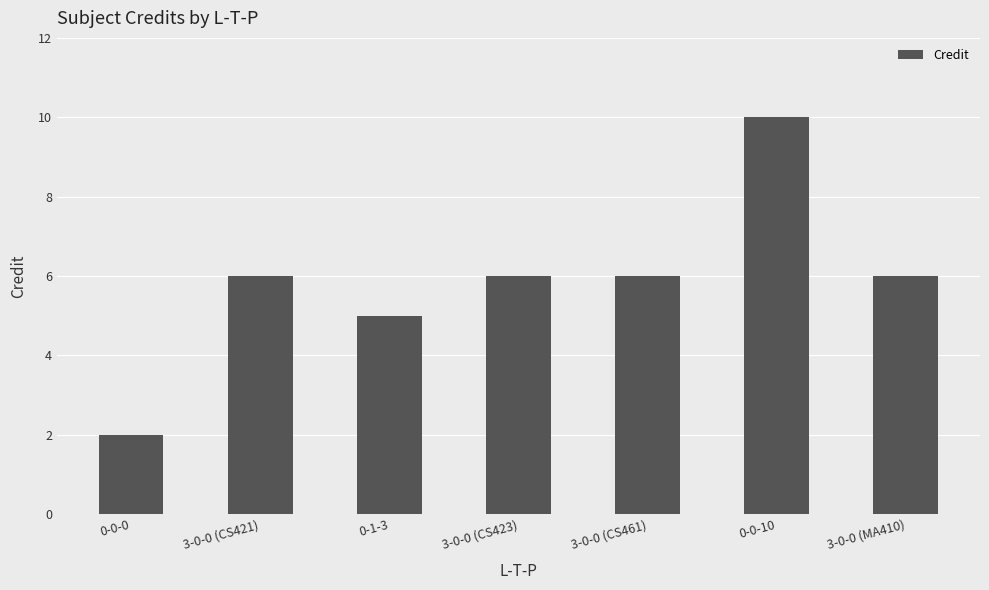

Reading left to right, what are all the values shown in this chart?

0-0-0=2	3-0-0 (CS421)=6	0-1-3=5	3-0-0 (CS423)=6	3-0-0 (CS461)=6	0-0-10=10	3-0-0 (MA410)=6